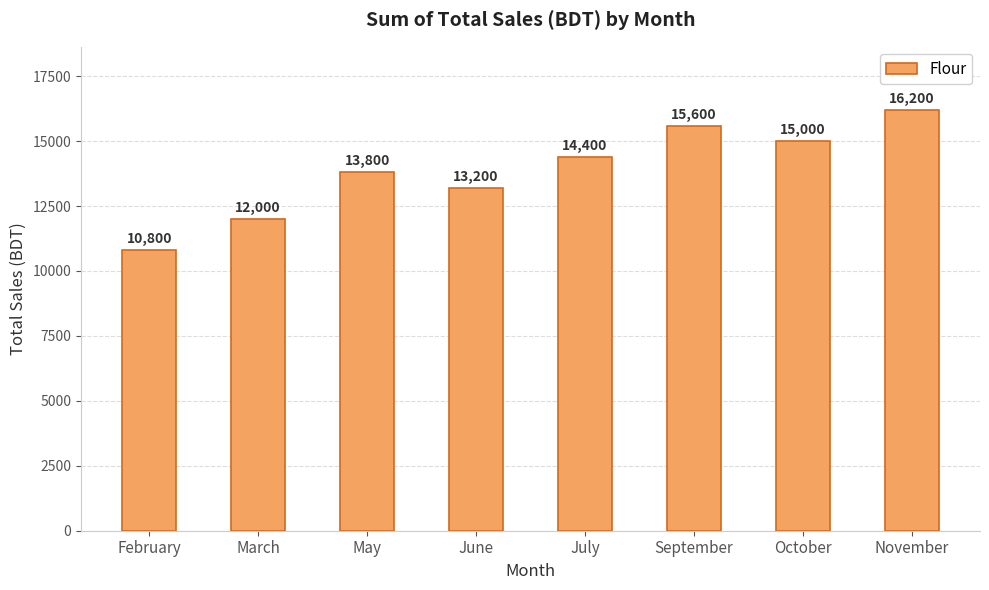

What is the label of the 8th bar from the left?

November